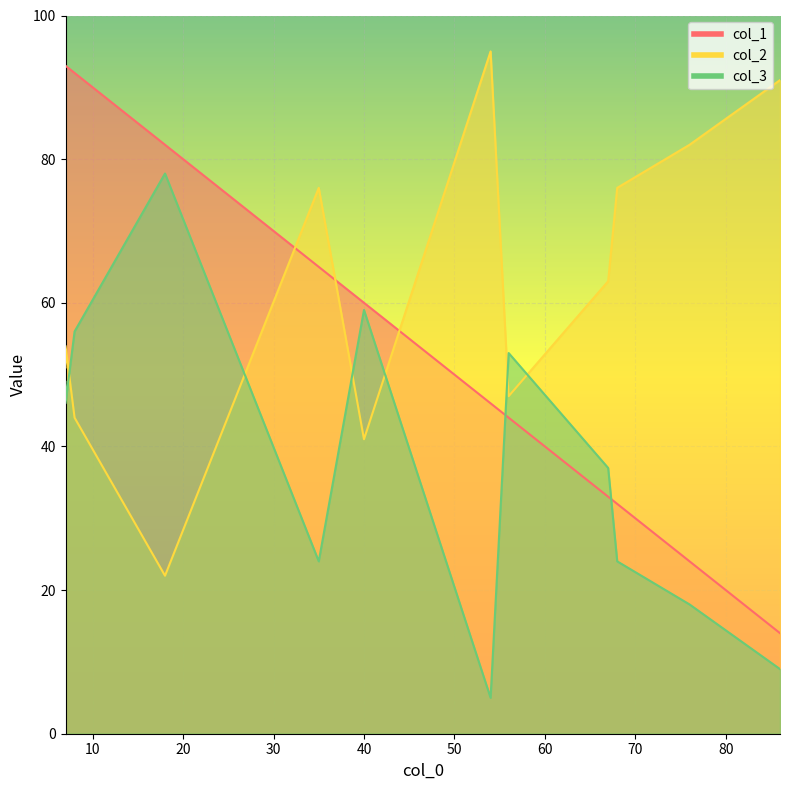

Which series ends up on top after the final intersection of col_1 and col_3?

col_1